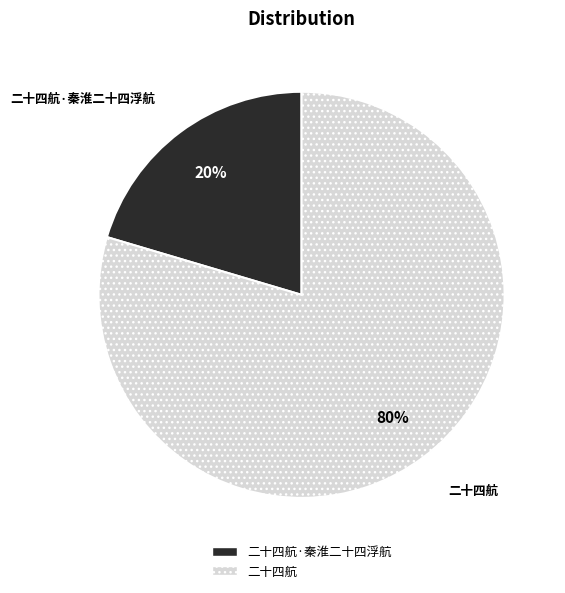

How many slices are in this pie chart?

2